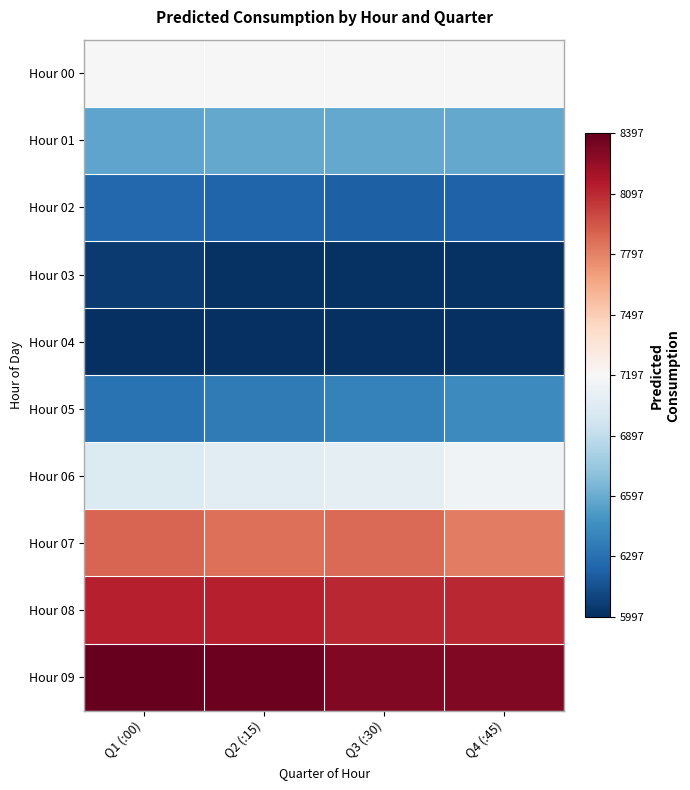

Reading right to left, list all the values displayed in this chart.

Hour 00: Q4 (:45)=7193.2	Q3 (:30)=7193.2	Q2 (:15)=7193.2	Q1 (:00)=7193.2
Hour 01: Q4 (:45)=6587.6	Q3 (:30)=6587.5	Q2 (:15)=6586.9	Q1 (:00)=6568.7
Hour 02: Q4 (:45)=6223.3	Q3 (:30)=6220.0	Q2 (:15)=6236.1	Q1 (:00)=6257.7
Hour 03: Q4 (:45)=6014.9	Q3 (:30)=6014.9	Q2 (:15)=6014.9	Q1 (:00)=6049.3
Hour 04: Q4 (:45)=5997.0	Q3 (:30)=5997.0	Q2 (:15)=6002.3	Q1 (:00)=6002.3
Hour 05: Q4 (:45)=6429.9	Q3 (:30)=6386.0	Q2 (:15)=6351.6	Q1 (:00)=6307.0
Hour 06: Q4 (:45)=7155.2	Q3 (:30)=7075.5	Q2 (:15)=7063.5	Q1 (:00)=7036.8
Hour 07: Q4 (:45)=7809.0	Q3 (:30)=7880.5	Q2 (:15)=7855.4	Q1 (:00)=7892.4
Hour 08: Q4 (:45)=8100.6	Q3 (:30)=8100.6	Q2 (:15)=8132.3	Q1 (:00)=8132.3
Hour 09: Q4 (:45)=8304.7	Q3 (:30)=8309.3	Q2 (:15)=8375.1	Q1 (:00)=8397.3